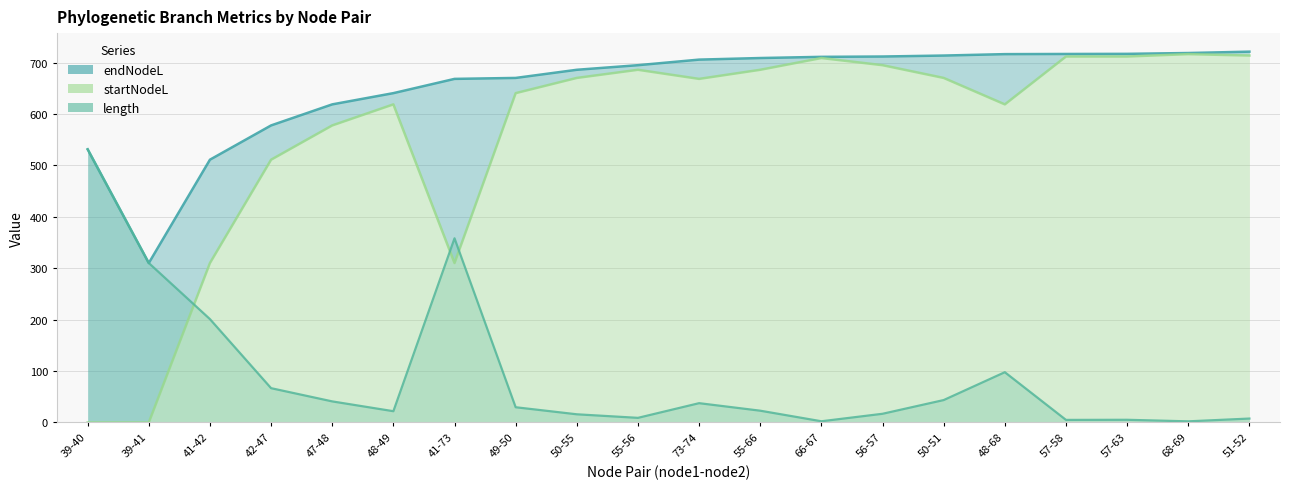

What is the lowest value of the length (line) series?

2.2